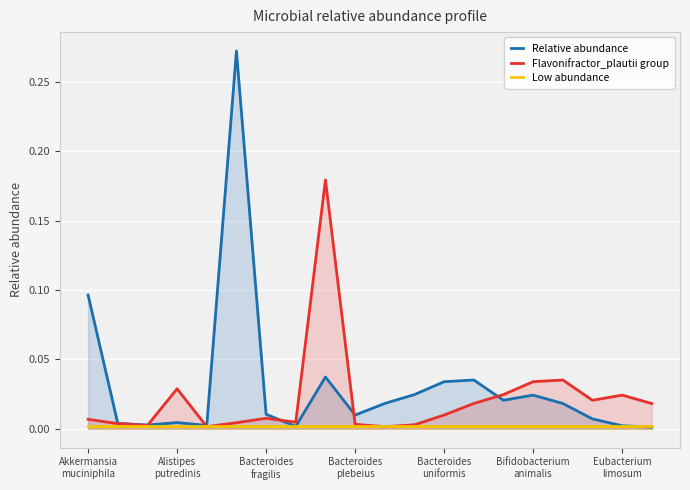

Is it true that Low abundance equals 0.0 at 14?

True